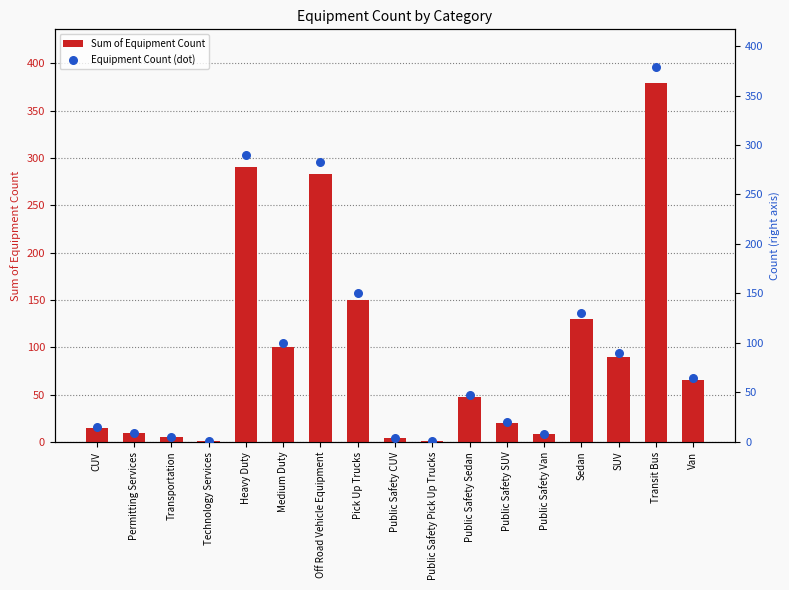

Which series contains the lowest Y value?

Sum of Equipment Count